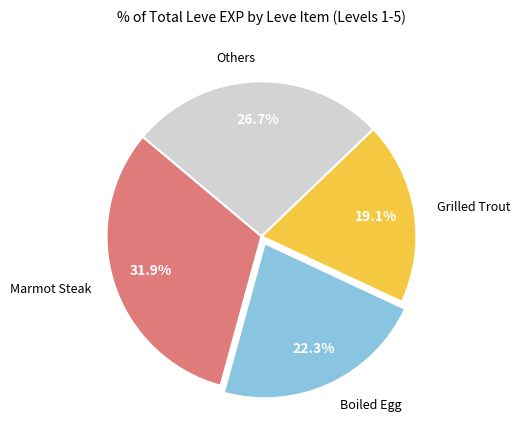

Which category has the biggest portion of the pie?

Marmot Steak